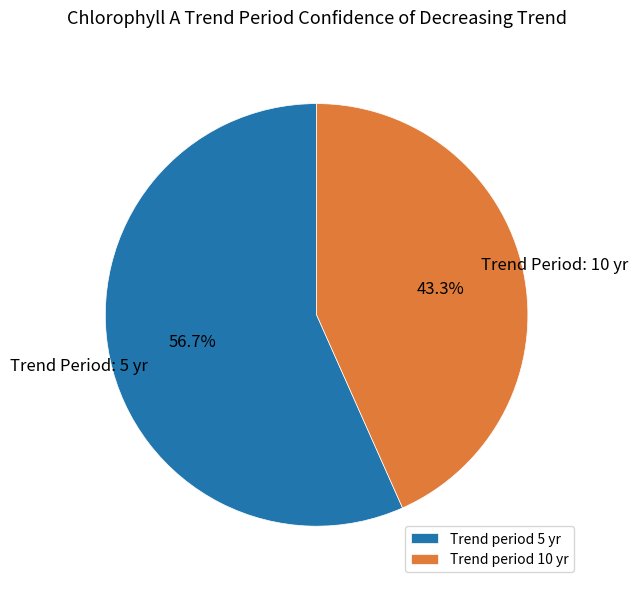

Count the number of slices in the pie.

2